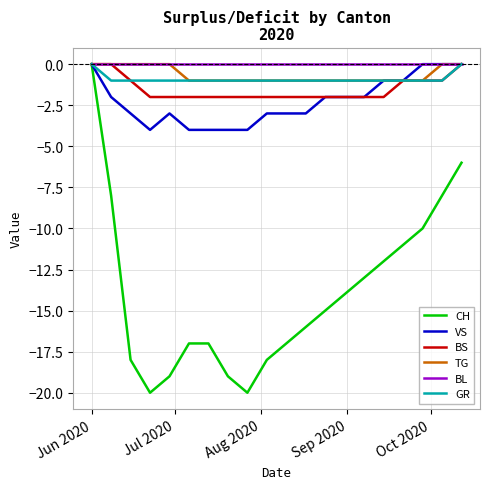

Which series has the widest spread of values?

CH